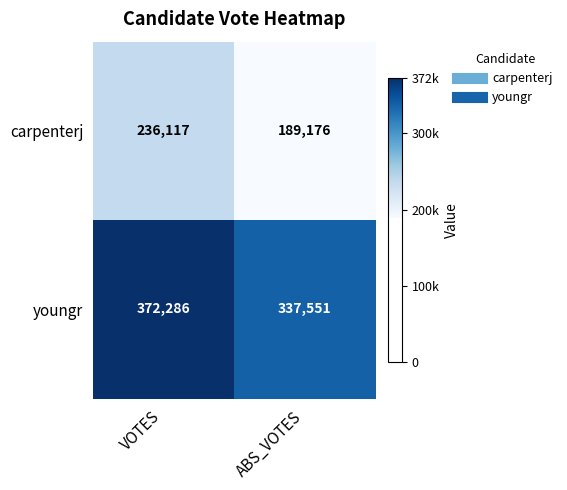

Which series changed the most between VOTES and ABS_VOTES?

carpenterj